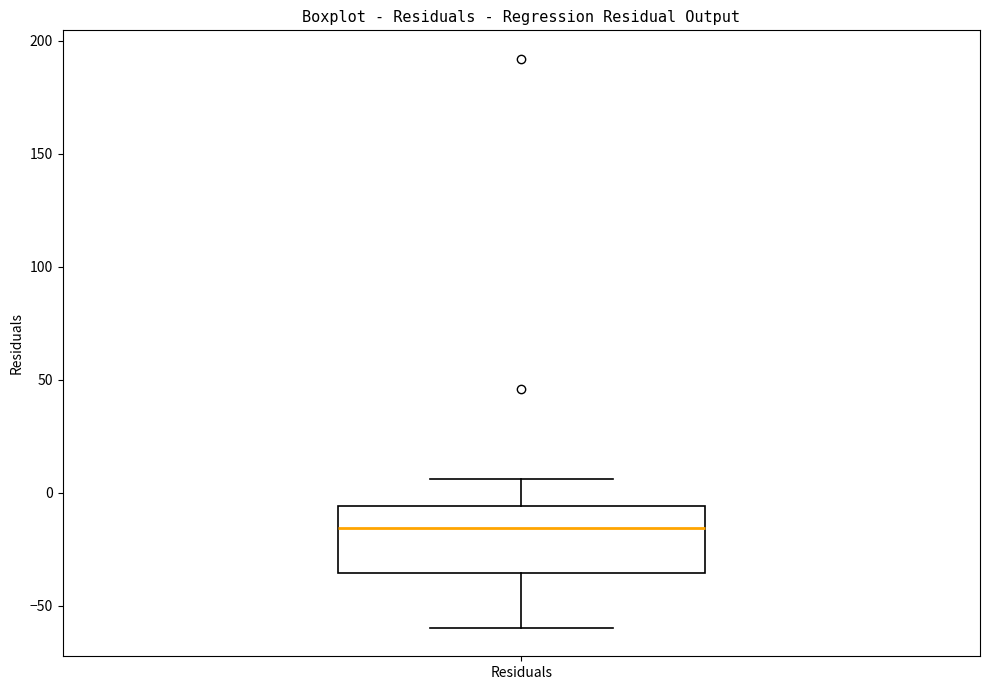

Where is the lower edge of the box for Residuals on the y-axis? The values are not printed on the chart, so give them approximately, as read against the axis.

-35